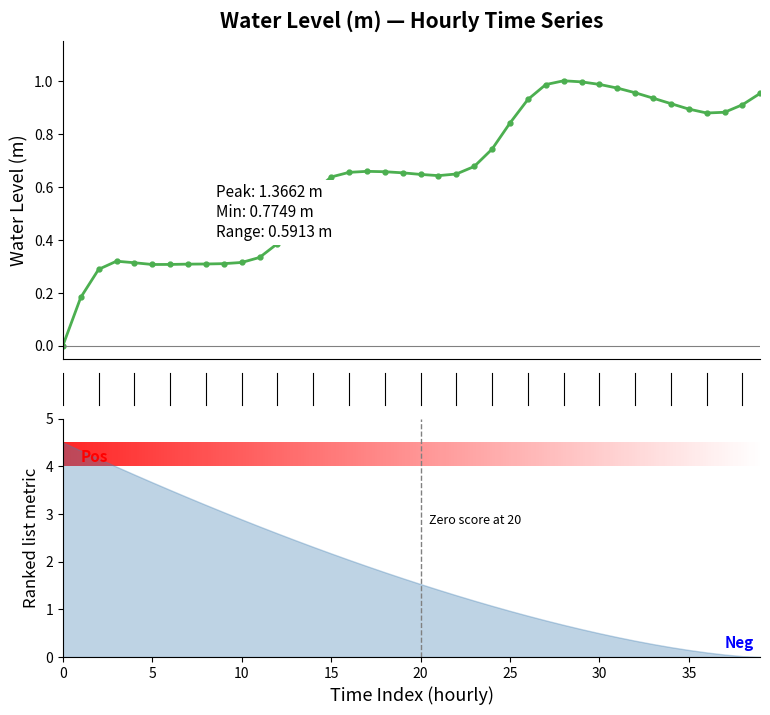

Which label corresponds to the largest value in the chart?

28